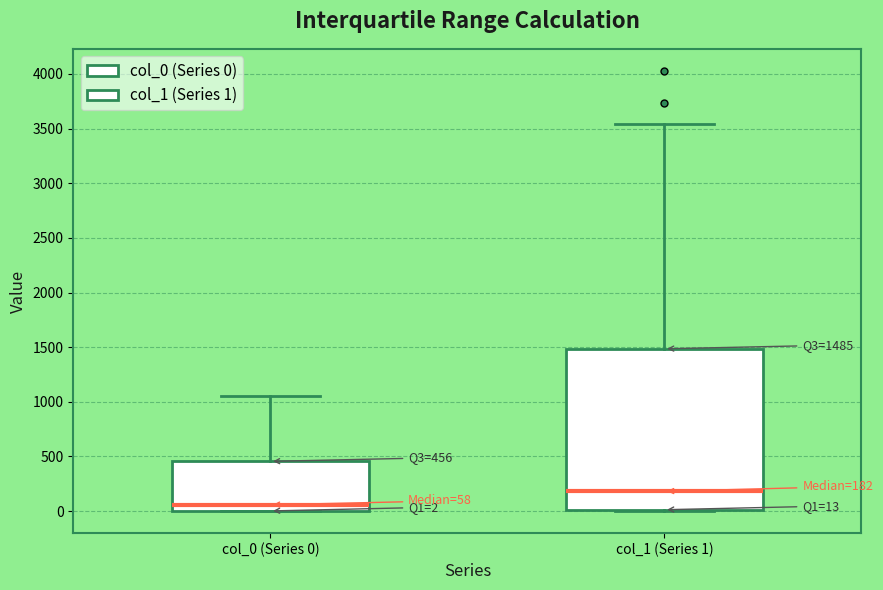

Which box has the highest median line?

col_1 (Series 1)